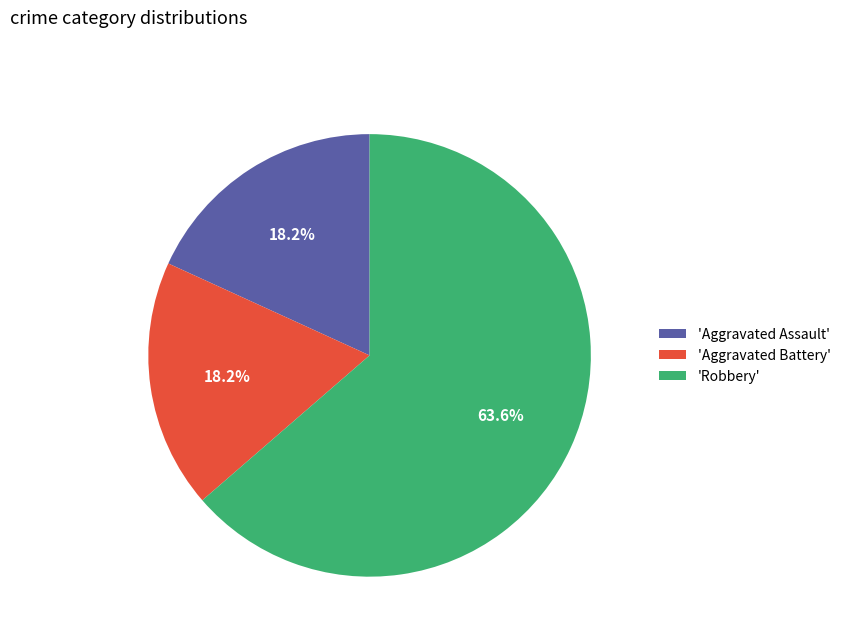

Count the number of slices in the pie.

3